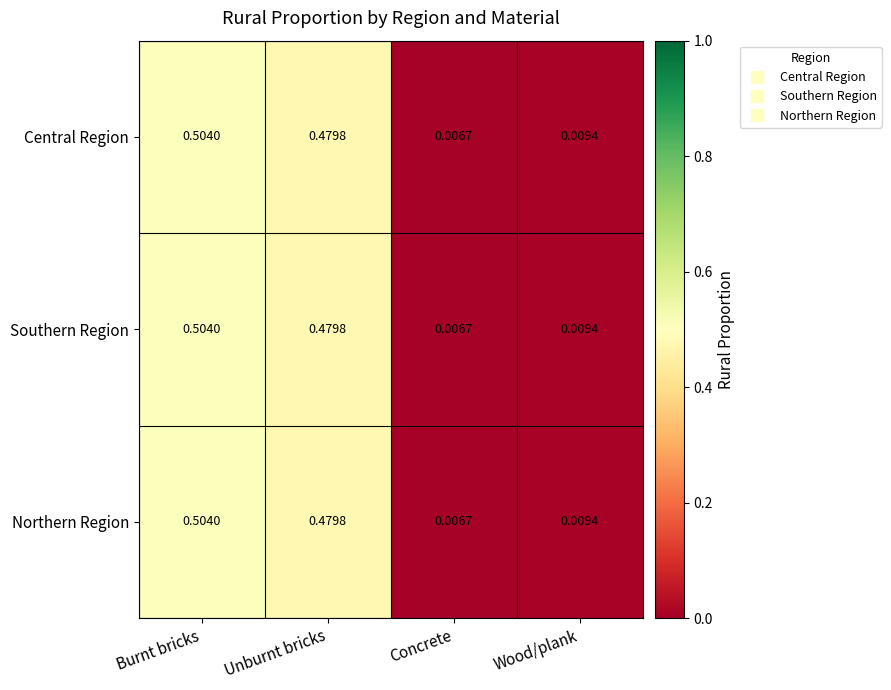

At which label is Central Region closest to 0?

Concrete